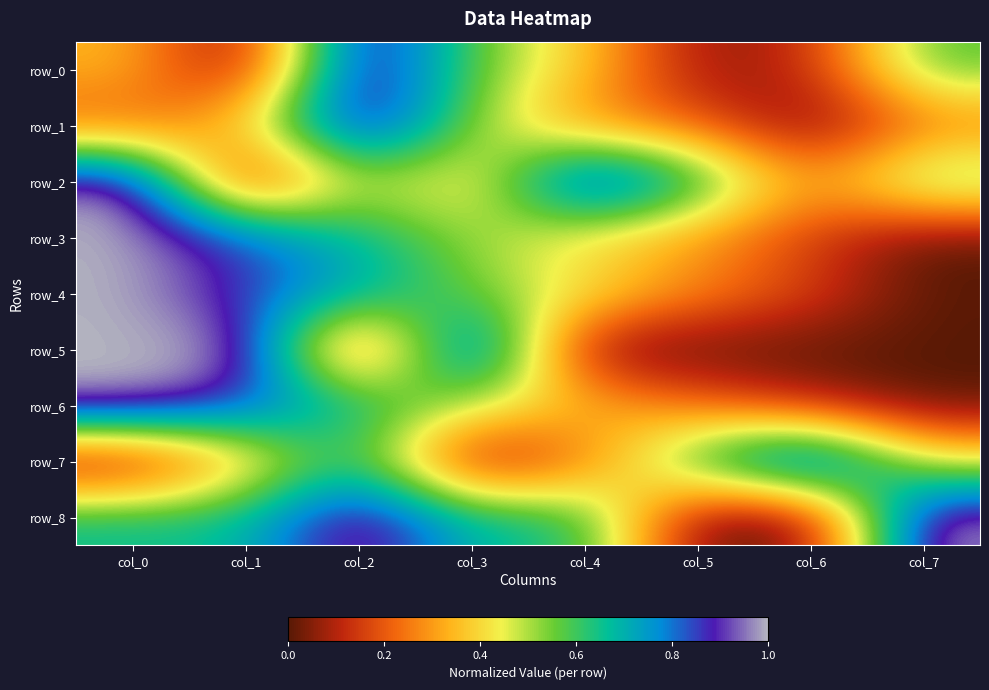

Rank the series at col_0 from highest to lowest value.

row_3, row_4, row_5, row_6, row_2, row_8, row_0, row_1, row_7